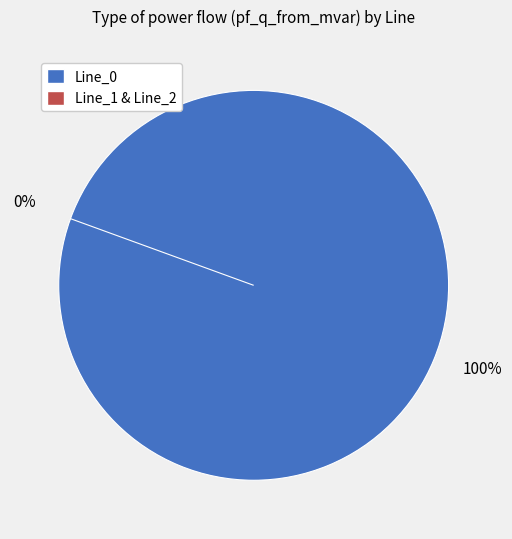

Rank the categories by value from lowest to highest.

Line_2, Line_1, Line_0